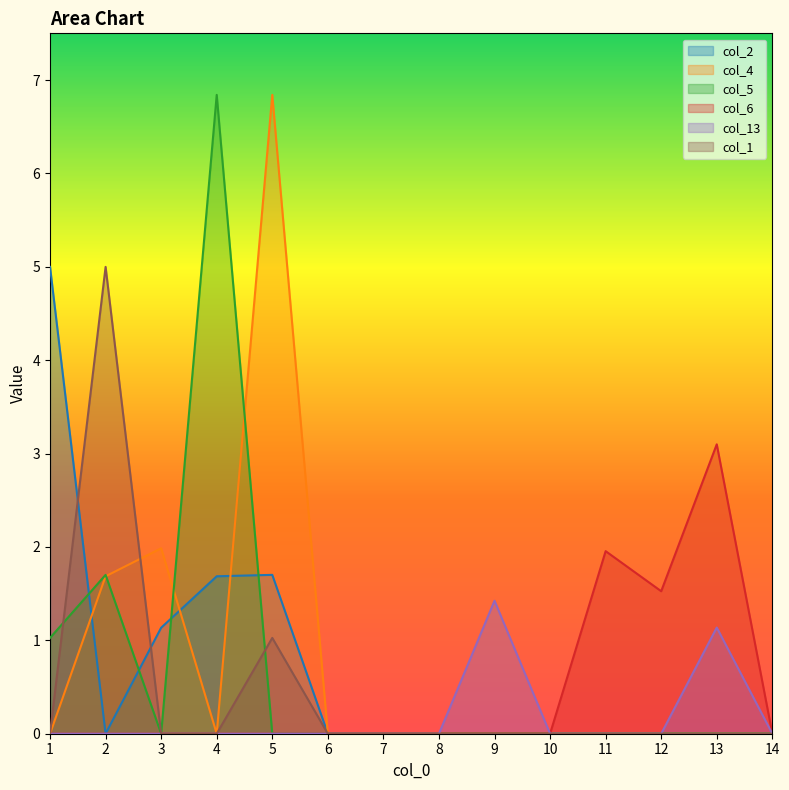

Is it true that col_1 equals 0.0 at 13?

True